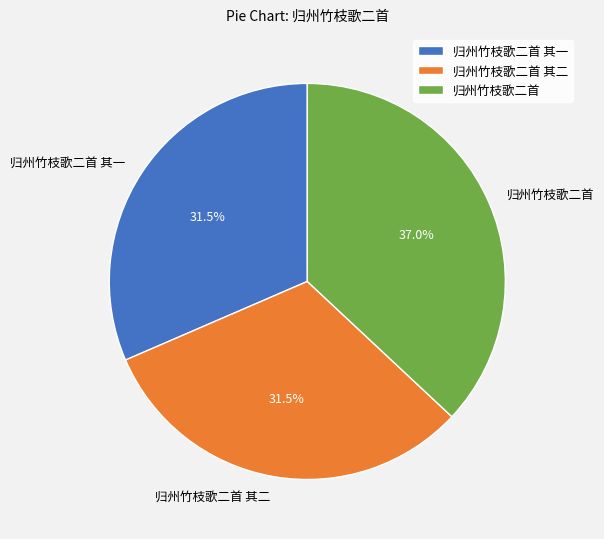

How much of the chart is everything except 归州竹枝歌二首 其二?

68.5%